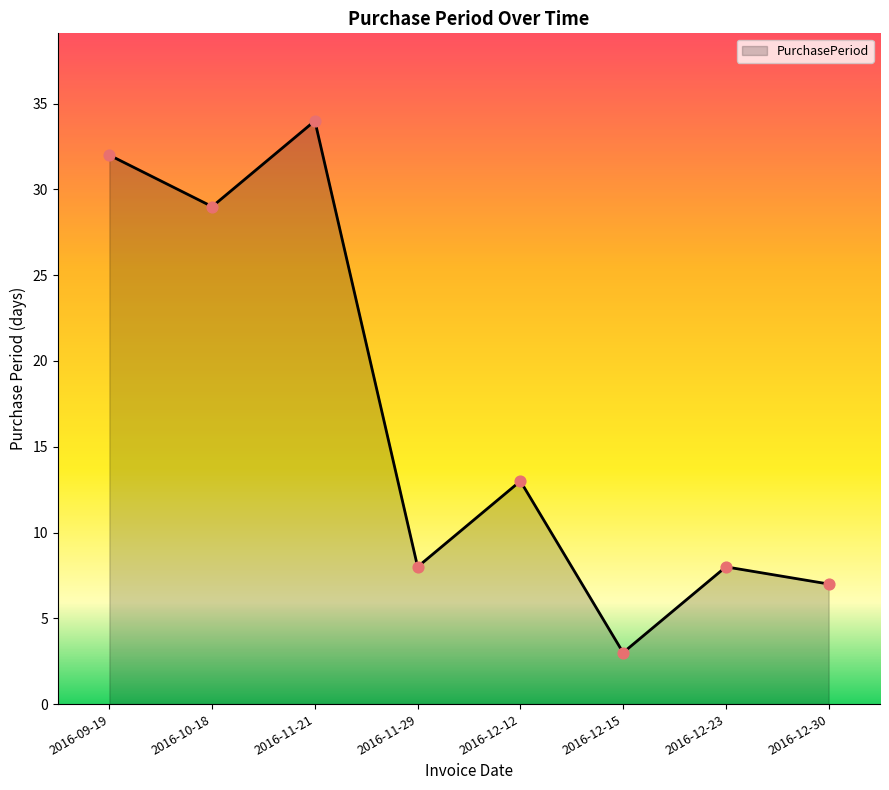

Which has a higher value, 2016-11-29 or 2016-12-12?

2016-12-12